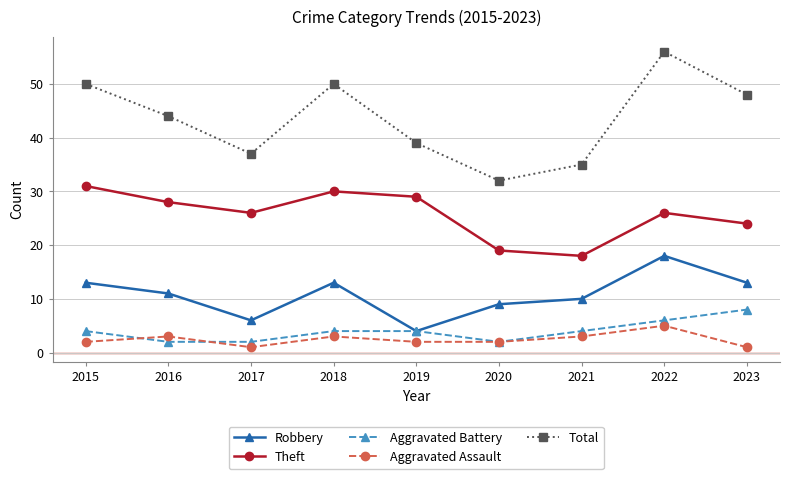

True or false: Theft has a value of 54 at 2018.

False